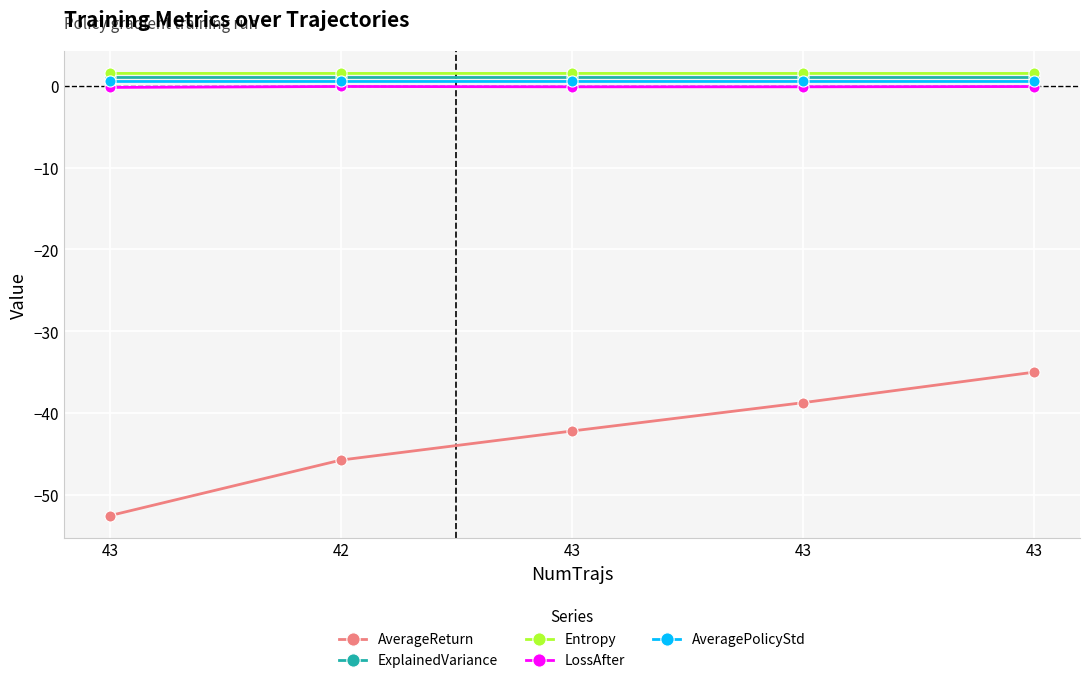

Reading left to right, extract all data points from this chart.

AverageReturn: 43=-52.5	42=-45.7	43=-42.2	43=-38.7	43=-35.0
ExplainedVariance: 43=1.0	42=1.0	43=1.0	43=1.0	43=1.0
Entropy: 43=1.5	42=1.5	43=1.5	43=1.5	43=1.5
LossAfter: 43=-0.2	42=-0.1	43=-0.1	43=-0.1	43=-0.1
AveragePolicyStd: 43=0.5	42=0.5	43=0.5	43=0.5	43=0.5